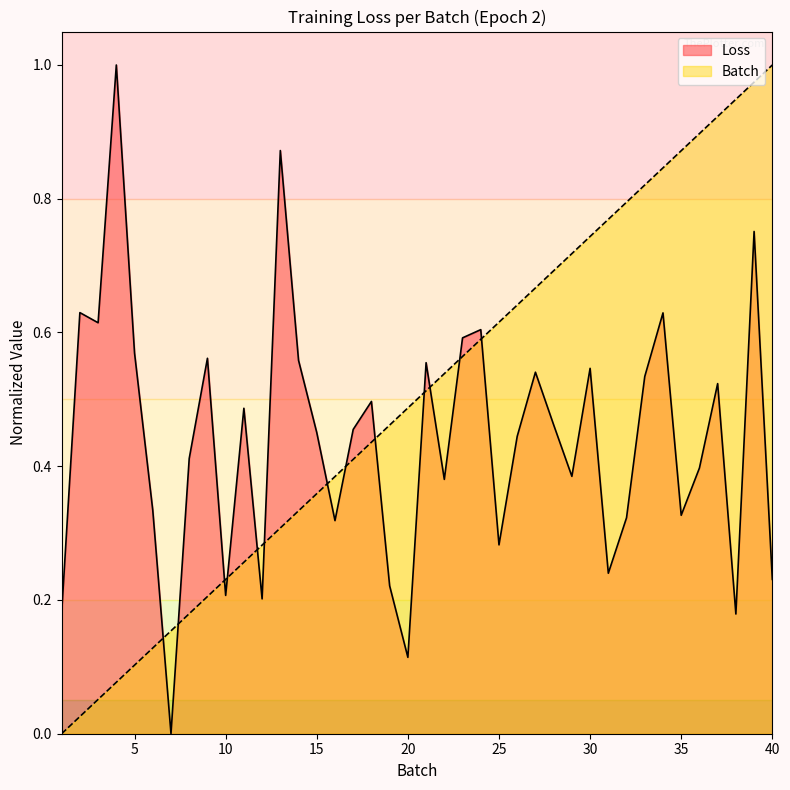

At which category does Loss reach its first local peak?

2